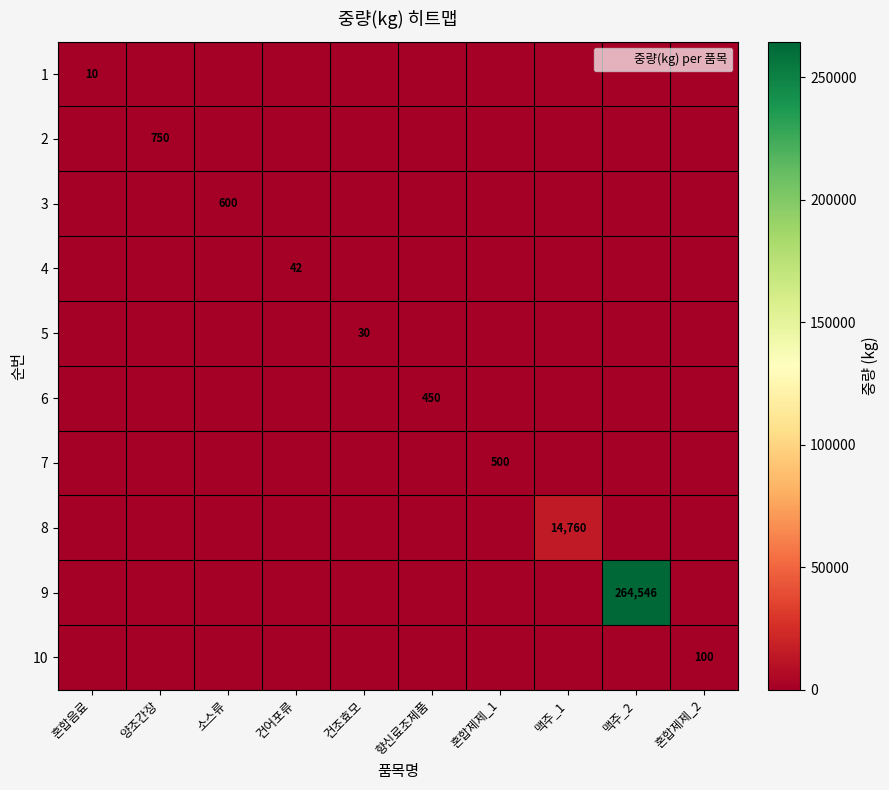

How many distinct data groups are displayed?

10